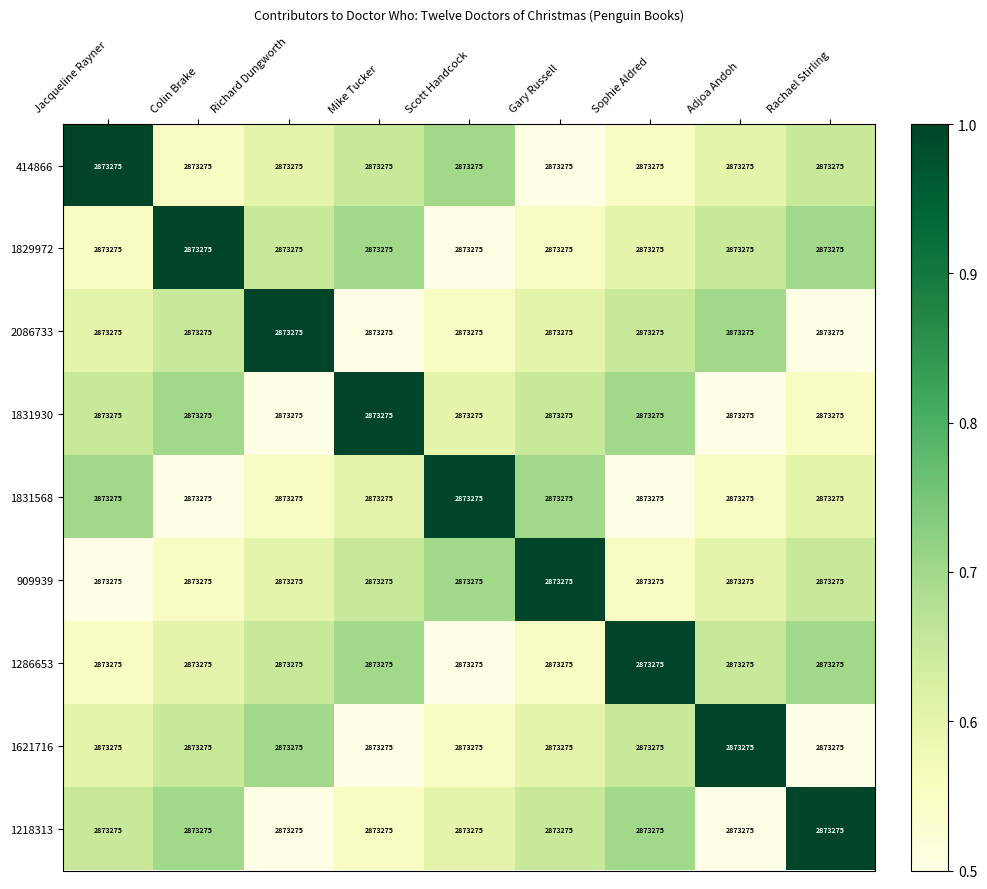

What is the minimum value for 1218313?

0.5